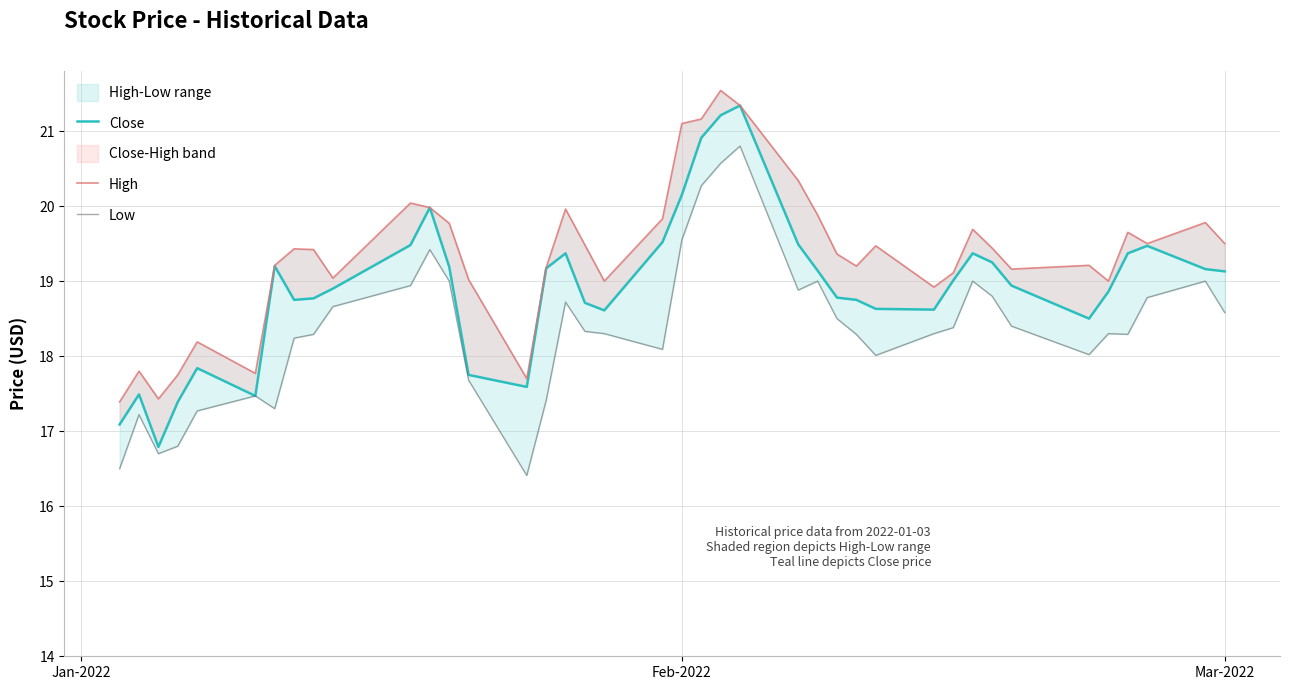

What is the average value of the High series?

19.3